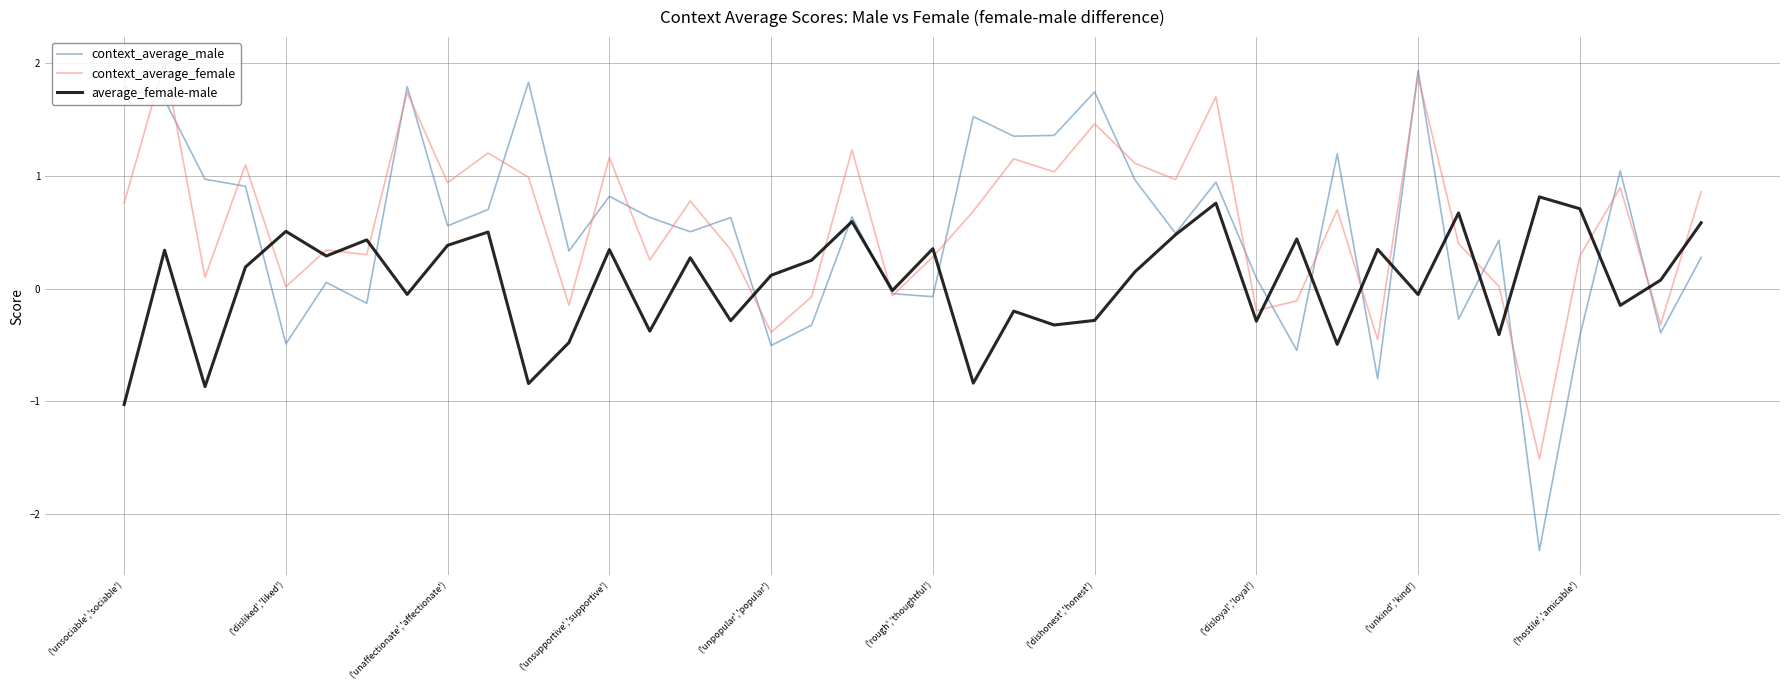

What is the minimum value shown in the chart?

-2.3